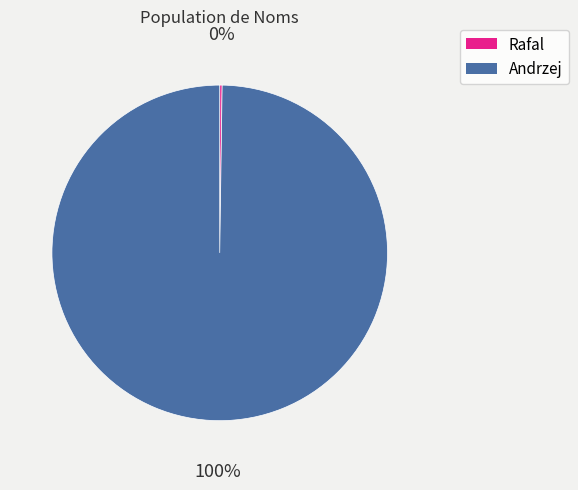

Is it true that Andrzej is 100% of the pie?

True